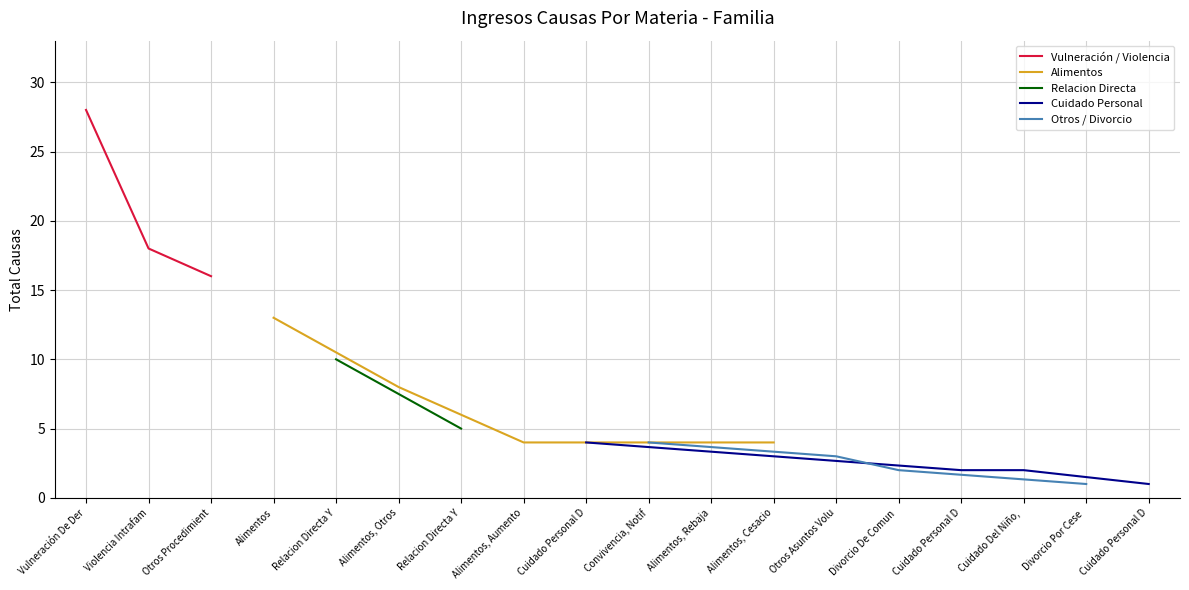

Does the chart display data point markers on the line(s)?

No